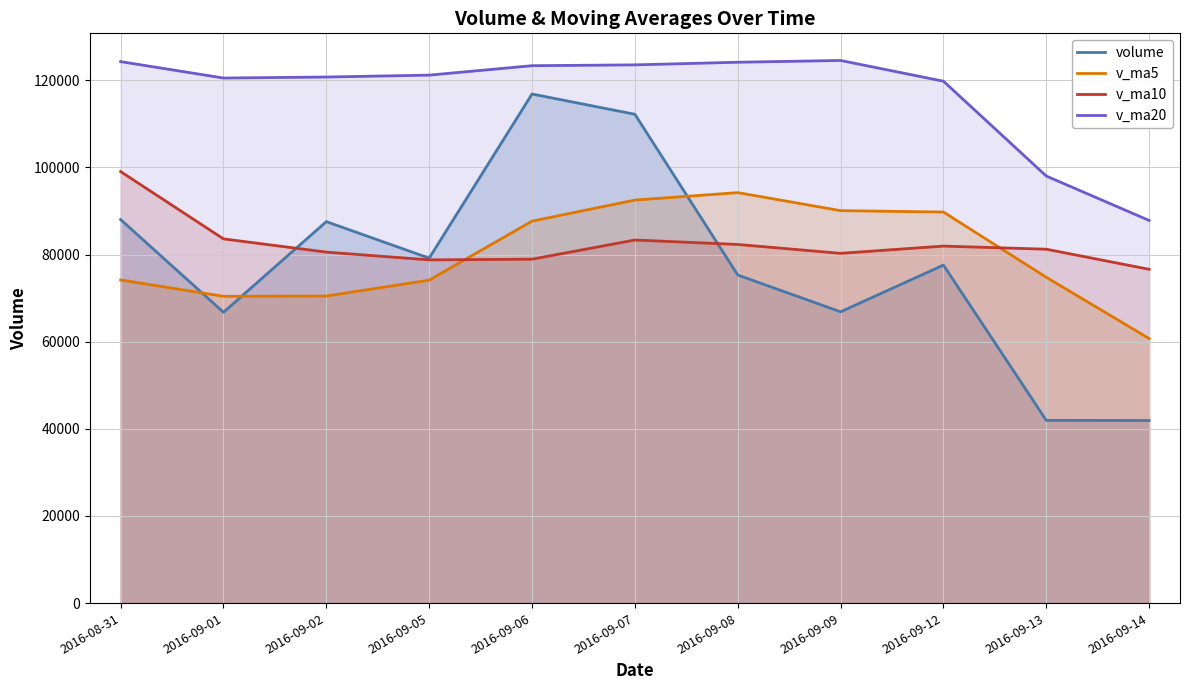

What is the label of the 11th point from the left?

2016-09-14